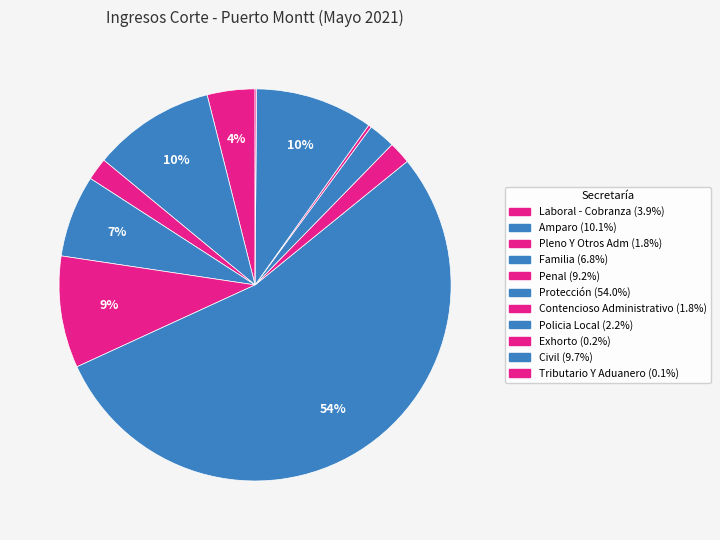

Combined, what portion of the pie is Policia Local and Familia?

9.0%